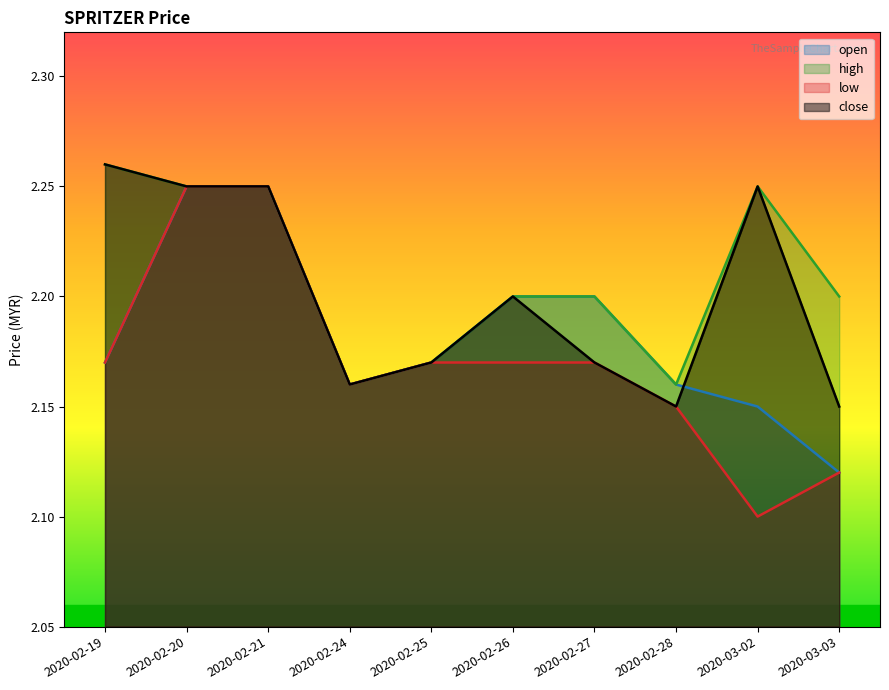

At which category is the sum across all series the highest?

2020-02-20